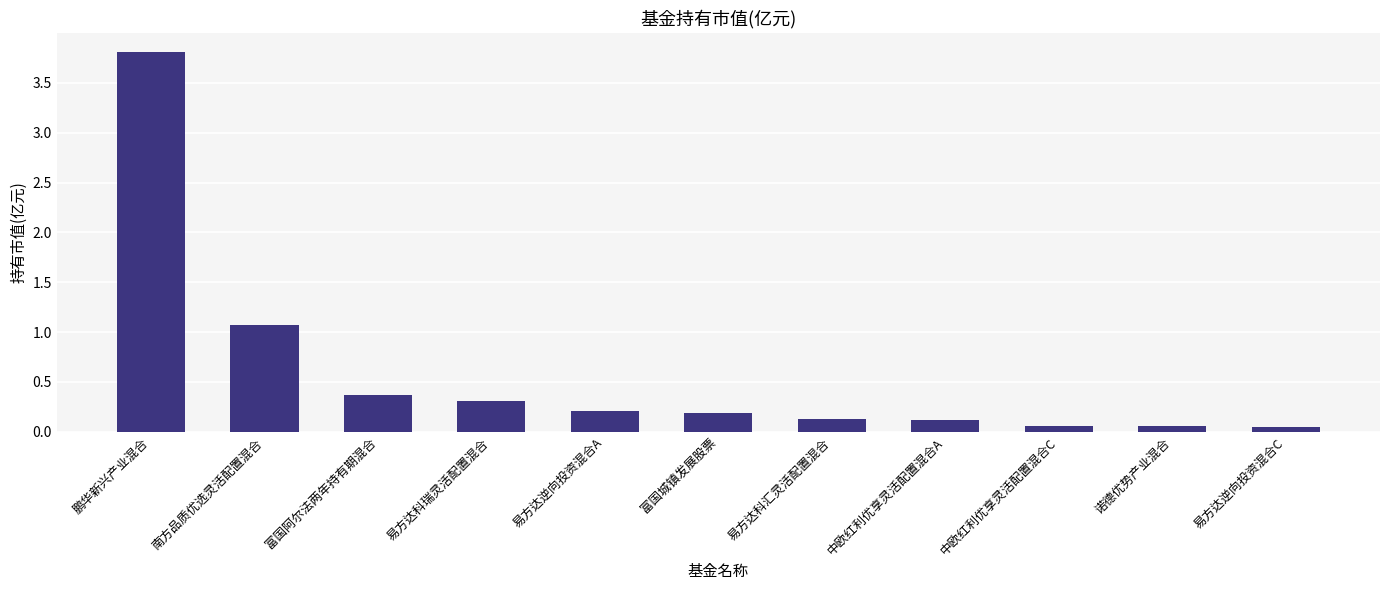

Between 易方达科汇灵活配置混合 and 富国阿尔法两年持有期混合, which is larger?

富国阿尔法两年持有期混合